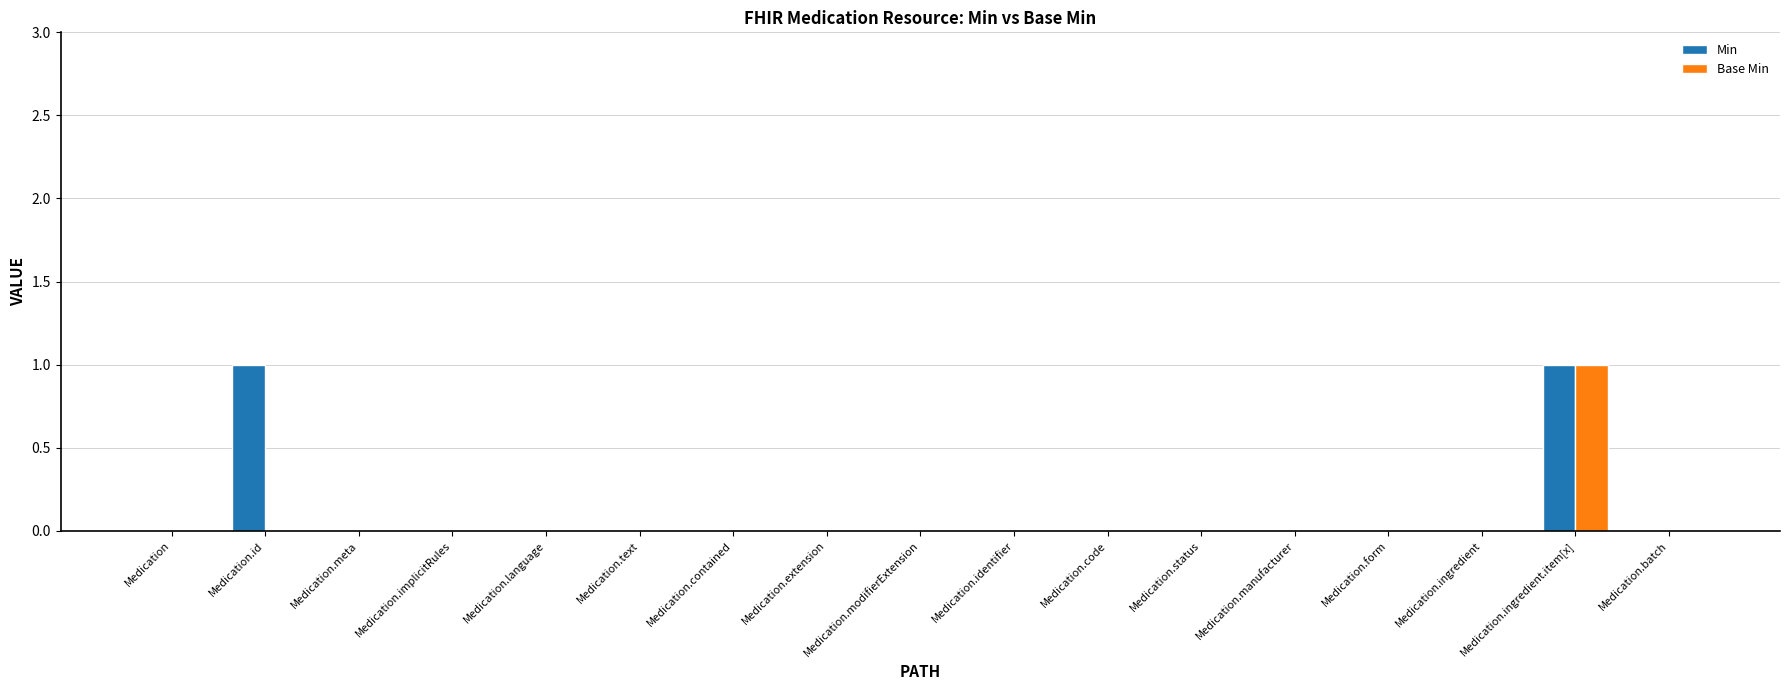

The Min series shows 1 at Medication.implicitRules. True or false?

False